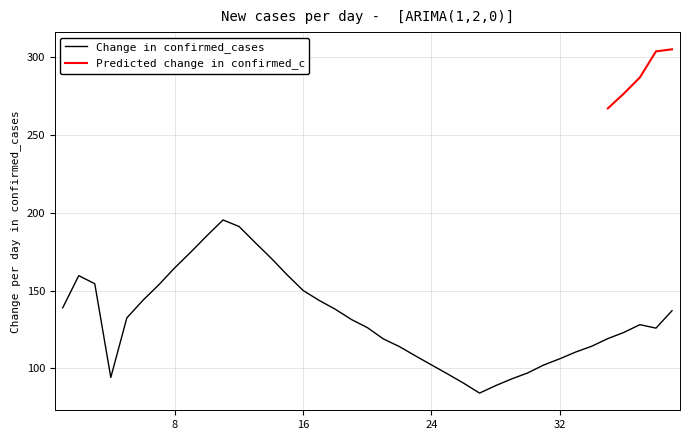

True or false: the data shows 40.2 at 17.

False